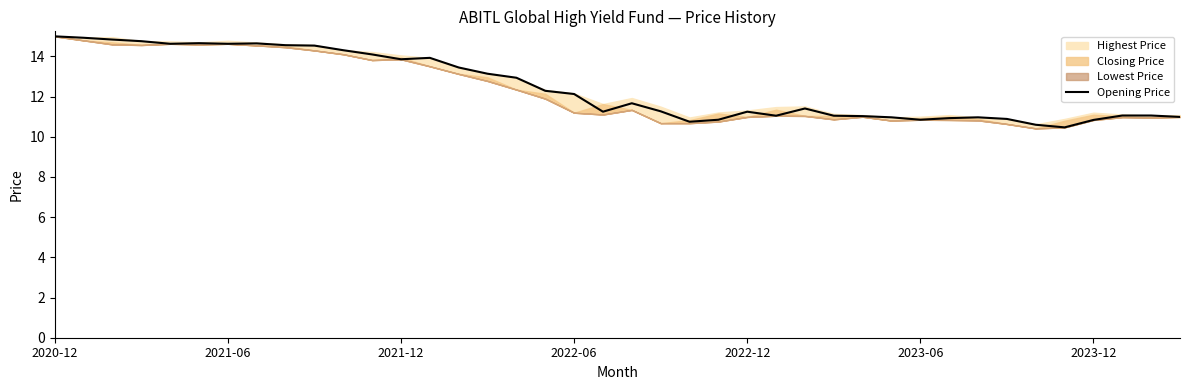

What is the minimum value shown in the chart?

10.5